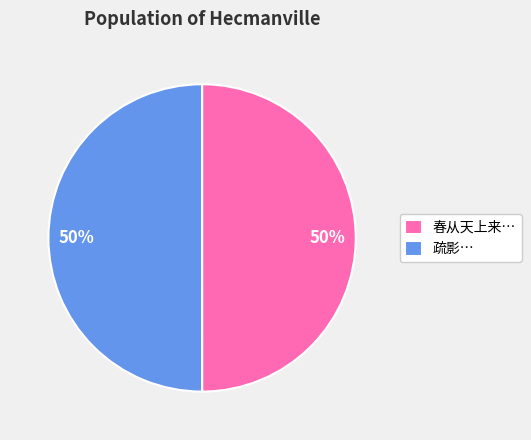

Combined, do 疏影… and 春从天上来… account for over 50%?

Yes